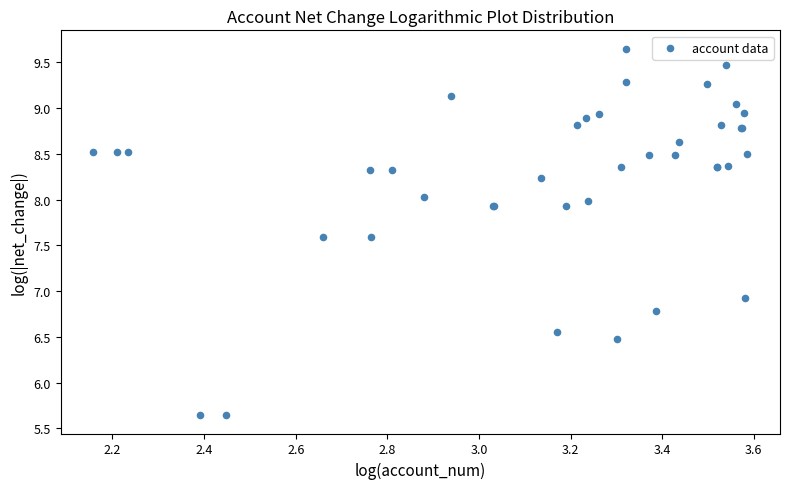

What Y value in the scatter plot is closest to 7?

6.9